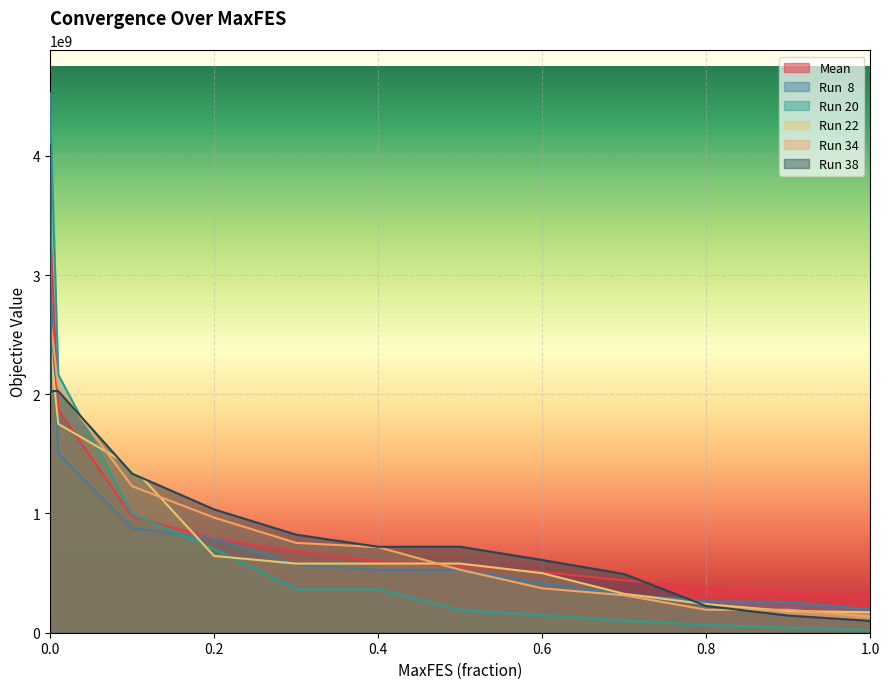

Reading left to right, what are all the values shown in this chart?

Mean: 3977160270.8	3257247586.8	1870653810.4	975401212.3	788737635.6	680731467.2	599666579.5	558629700.5	509272981.5	438588407.7	381751136.2	342887154.6	305743657.4
Run  8: 4522920933.1	2842302519.4	1500844287.1	876734430.3	788115037.8	571970957.1	524884047.9	524884047.9	414597266.1	325495816.2	263956853.8	257049662.0	195337903.5
Run 20: 4205953873.6	4205953873.6	2165125405.0	998475164.6	700887878.4	365586844.5	365586844.5	189260718.6	148085239.5	101800340.3	65426411.1	42247581.3	22091422.2
Run 22: 3674318958.8	2362224794.3	1751670684.3	1392191072.7	644076853.3	579912052.2	579912052.2	579912052.2	499519471.6	325725502.0	239677148.4	181891479.1	172003979.9
Run 34: 2592407952.5	2592407952.5	2057831548.0	1228917289.9	965771587.1	753579566.0	718107469.8	527884710.5	372746800.4	314180496.1	192626487.8	192626487.8	136636973.3
Run 38: 4087024136.8	2026493691.3	2026493691.3	1334378401.4	1034393527.7	822420872.3	720707085.9	720707085.9	609779867.6	492030432.6	224181856.4	143832911.1	99412942.6